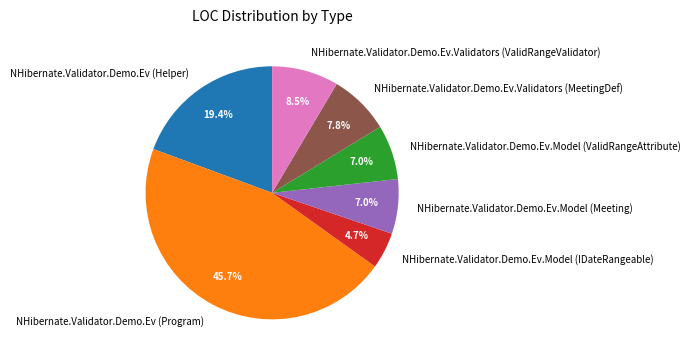

Which slice is the largest?

NHibernate.Validator.Demo.Ev (Program)